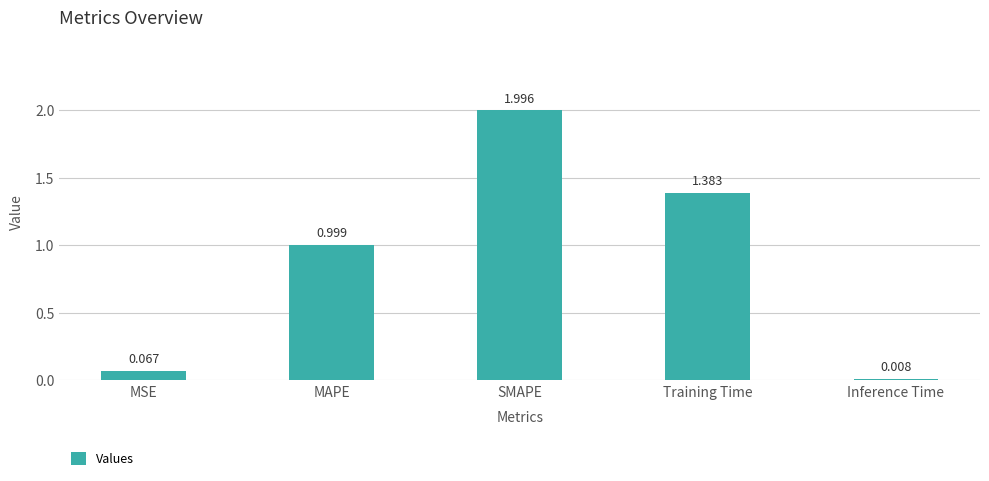

Where is the data nearest to the value 1?

MAPE